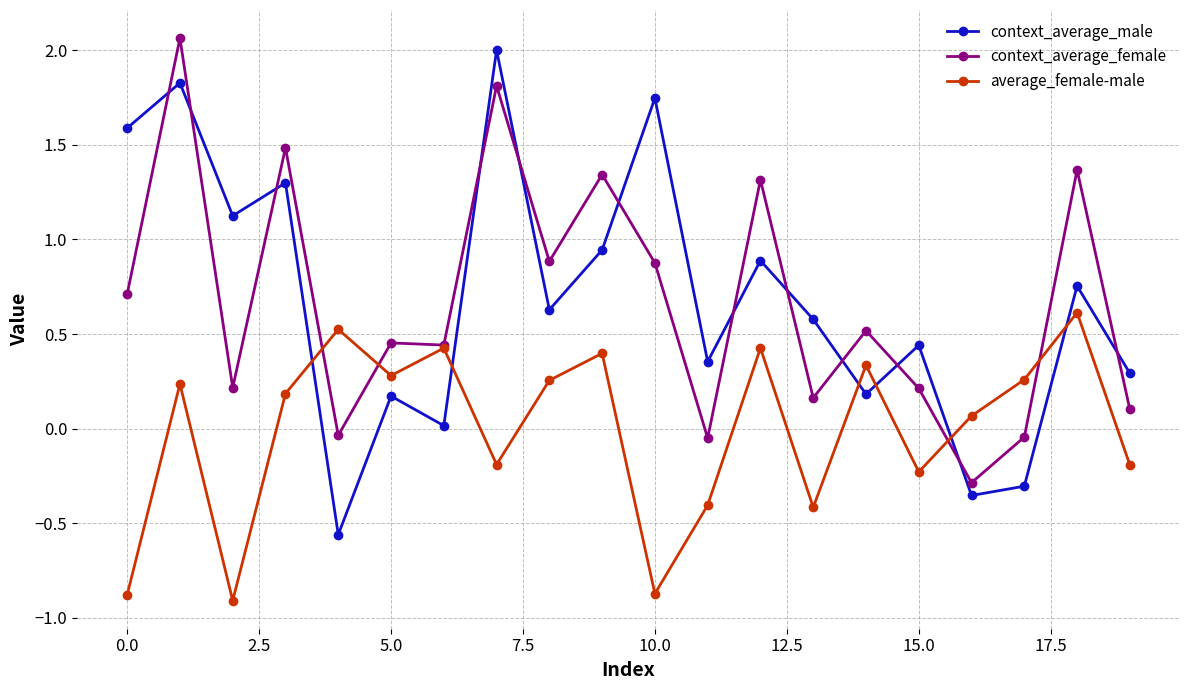

How many interior local valleys does the average_female-male series have?

6